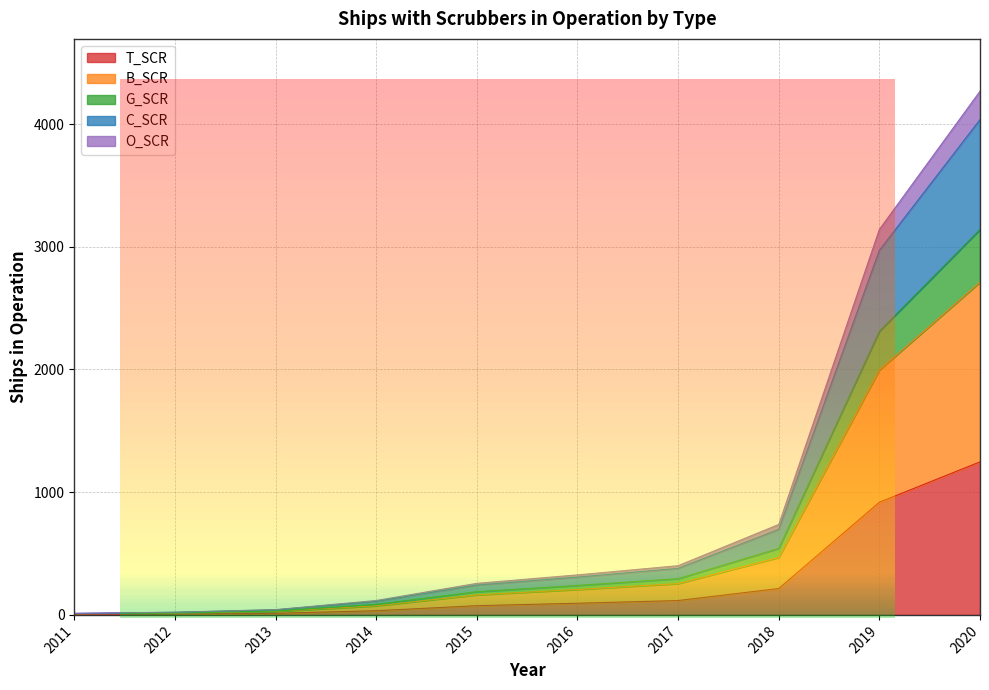

At which category is the sum across all series the highest?

2020